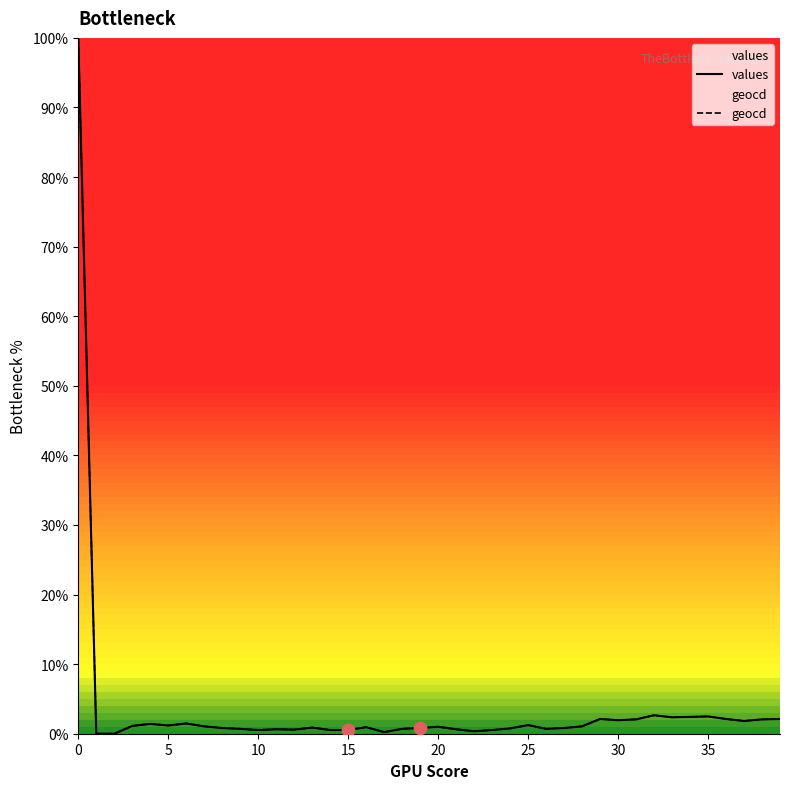

At how many categories does at least one series exceed 84?

1